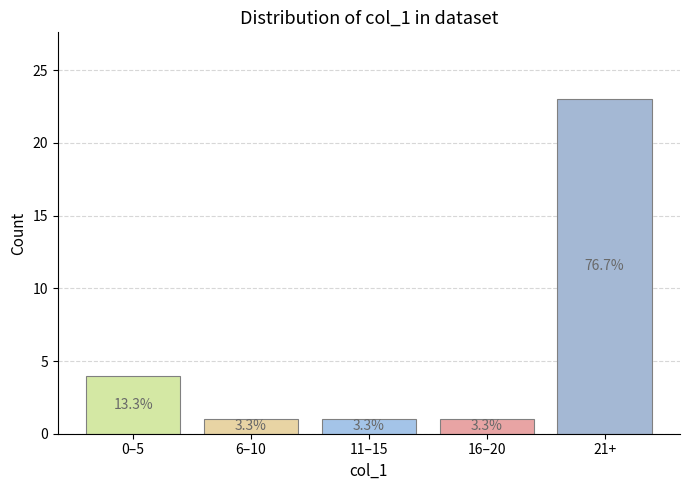

Does the chart contain any negative values?

No